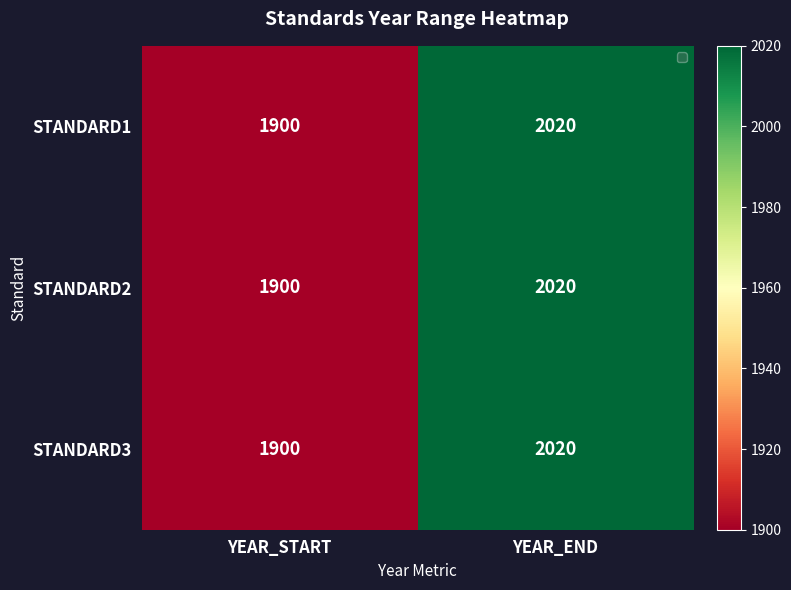

List the labels in order of STANDARD1 value, smallest first.

YEAR_START, YEAR_END